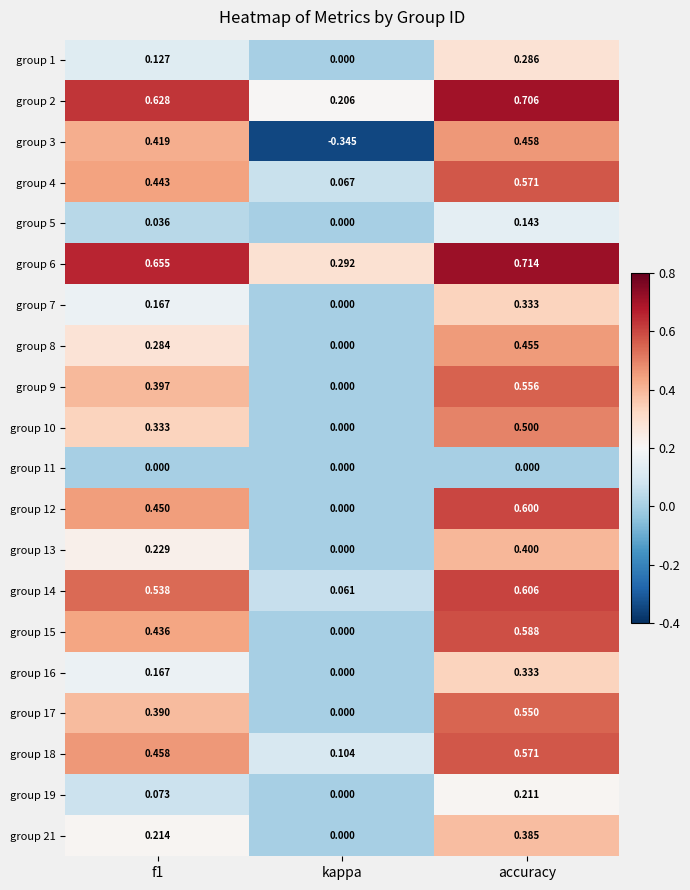

At which label is group 17 closest to 0?

kappa